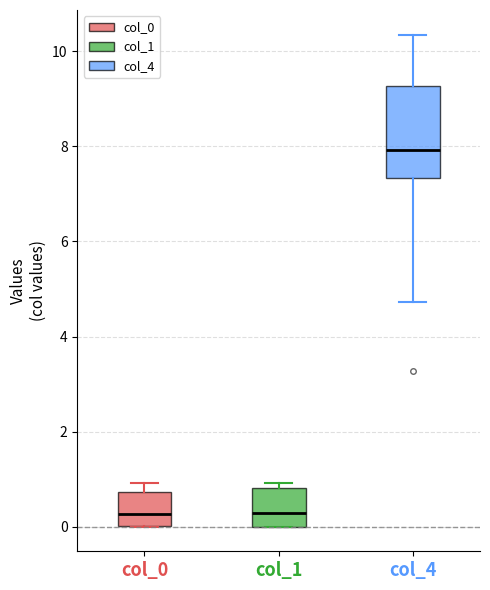

Reading left to right, transcribe this box plot: for each box, give where its median line is, the range the box spans, and where its two whiskers end, as read against the y-axis. The values are not printed on the chart, so give them approximately, as read against the axis.

col_0: median 0.2, box 0.0 to 0.8, whiskers 0.0 to 1.0
col_1: median 0.2, box 0.0 to 0.8, whiskers 0.0 to 1.0
col_4: median 8.0, box 7.4 to 9.2, whiskers 4.8 to 10.4